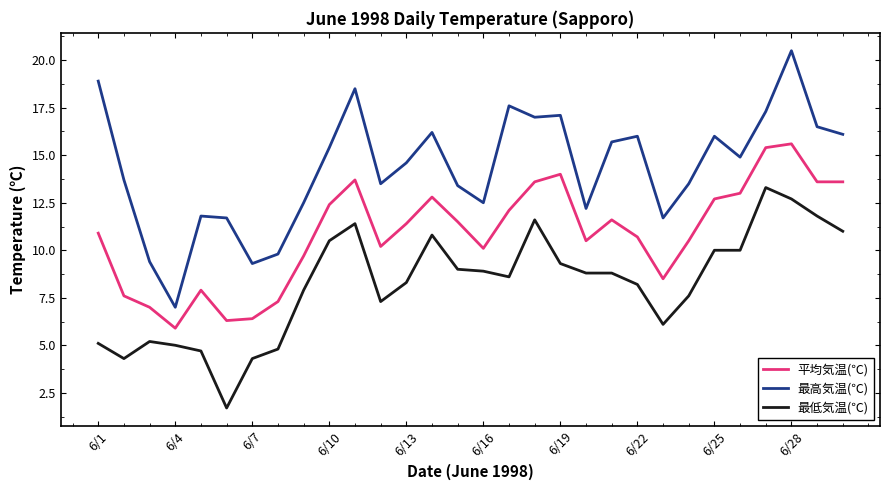

What is the greatest value displayed?

20.5